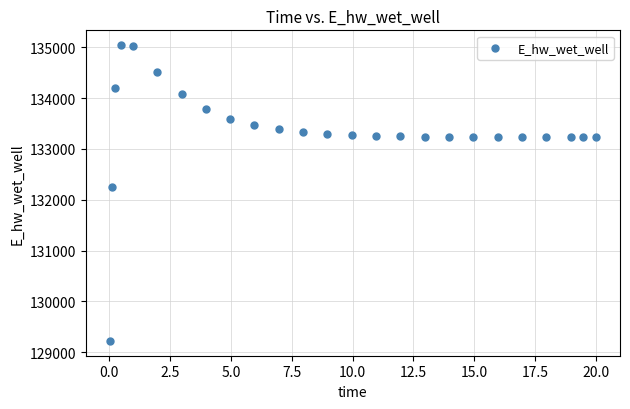

What is the range of X values (max minus min)?

20.0